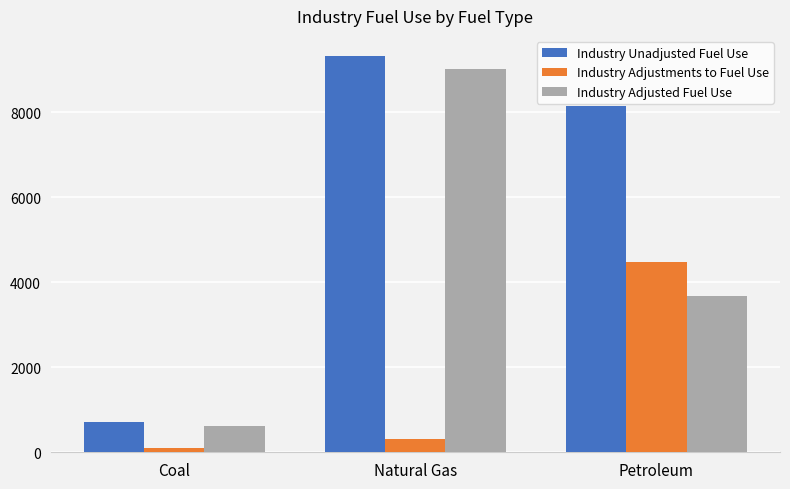

Is it true that Industry Adjustments to Fuel Use equals 6522.1 at Petroleum?

False